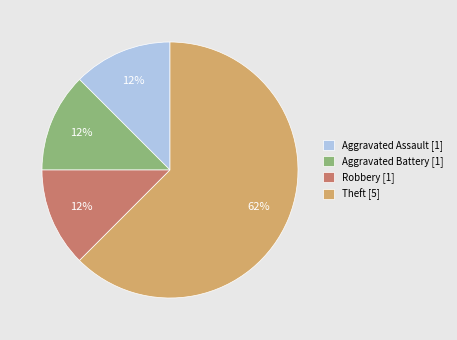

Approximately how many times larger is the value at Aggravated Assault compared to Aggravated Battery?

1.0